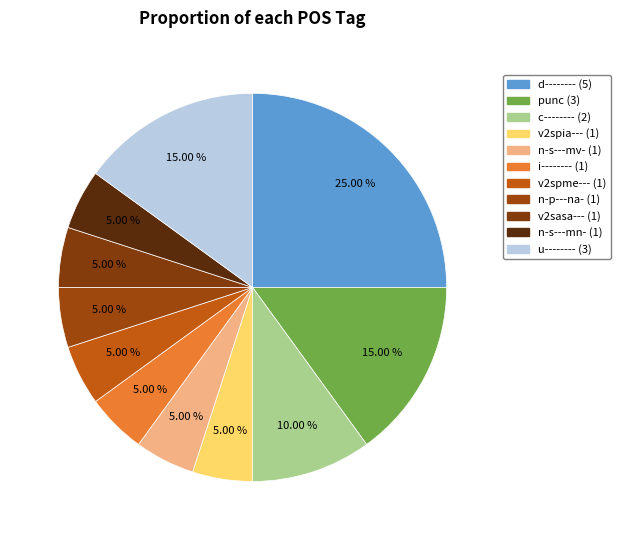

Which category has the smallest portion of the pie?

v2spia---